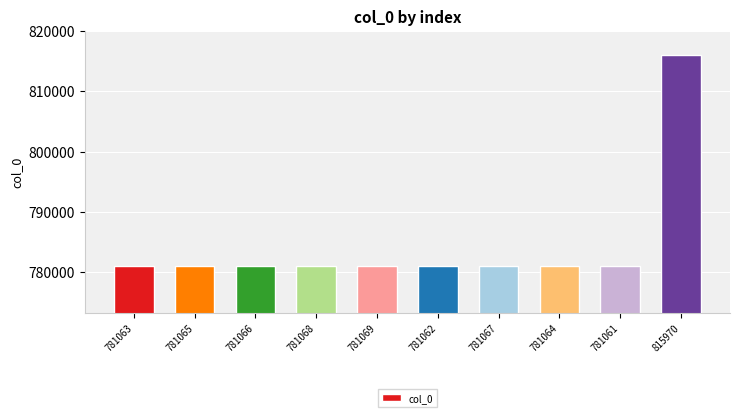

What is the change in value from 781062 to 815970?

+34908